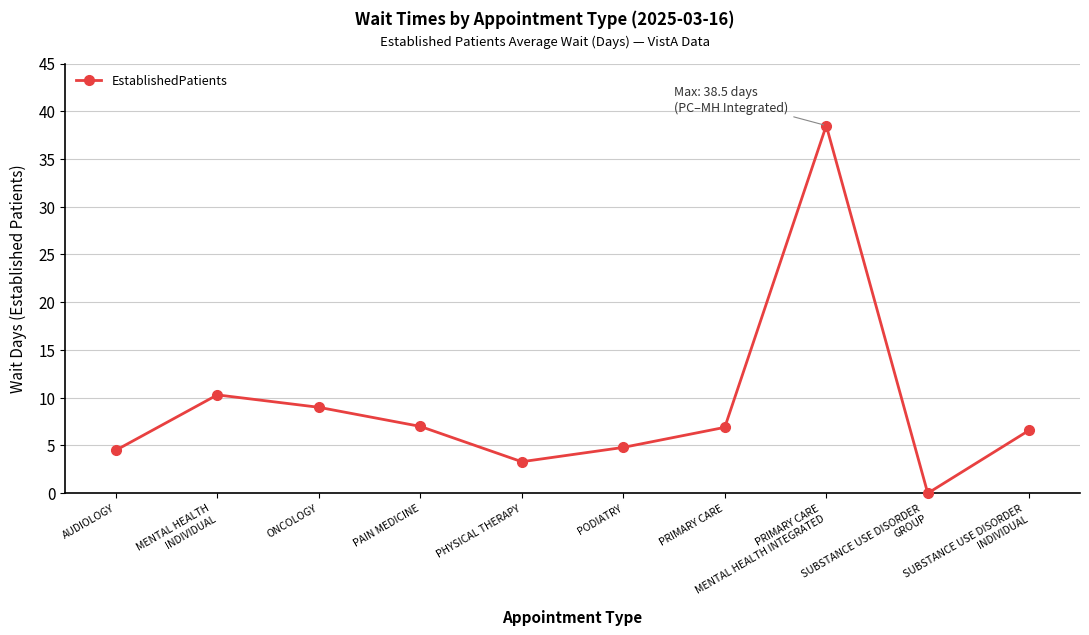

What is the ratio of the value at SUBSTANCE USE DISORDER
INDIVIDUAL to the value at MENTAL HEALTH
INDIVIDUAL?

0.6